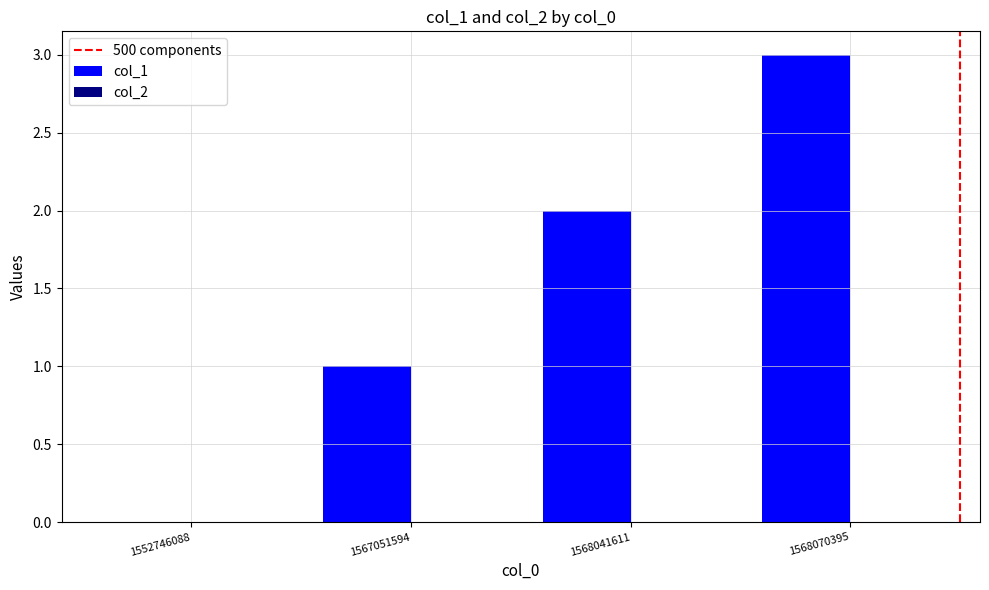

What is the change in value from 1552746088 to 1567051594?

+1